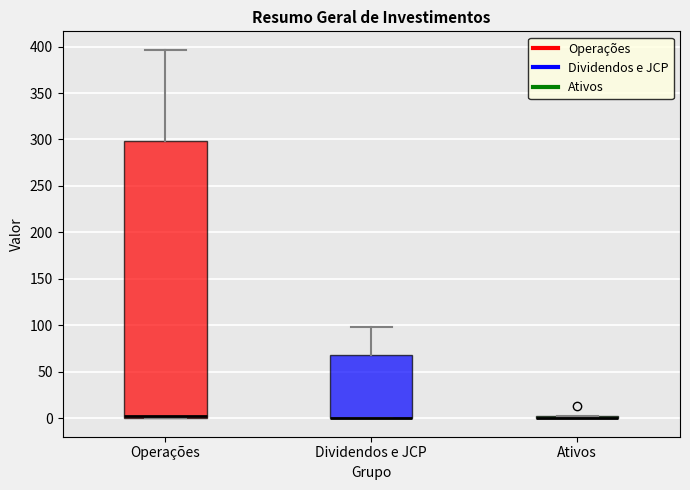

Reading left to right, read every box against the y-axis: the position of its median line, the range the box covers, and the ends of its whiskers. The values are not printed on the chart, so give them approximately, as read against the axis.

Operações: median 5, box 0 to 300, whiskers 0 to 395
Dividendos e JCP: median 0 (drawn on the box's lower edge), box 0 to 70, whiskers 0 to 100
Ativos: box collapsed to a line at 0, whiskers 0 to 5